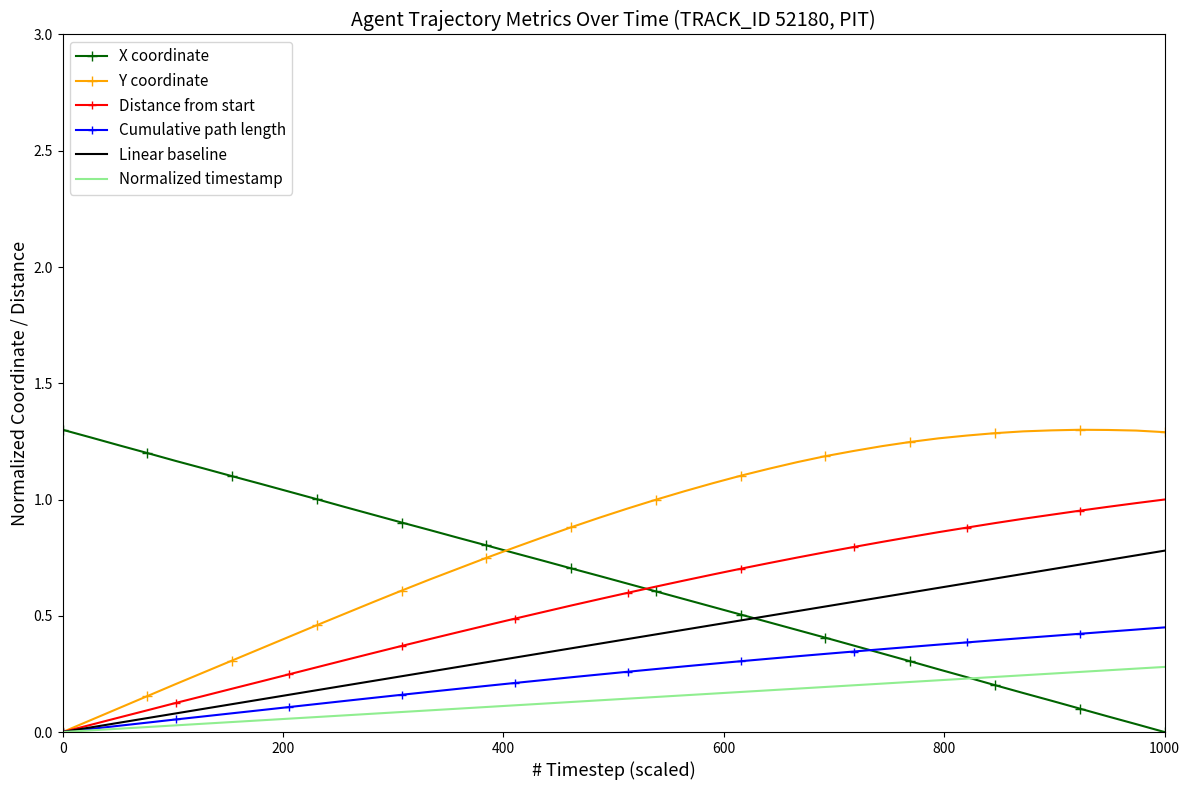

Which series has the largest total across all categories?

Y coordinate